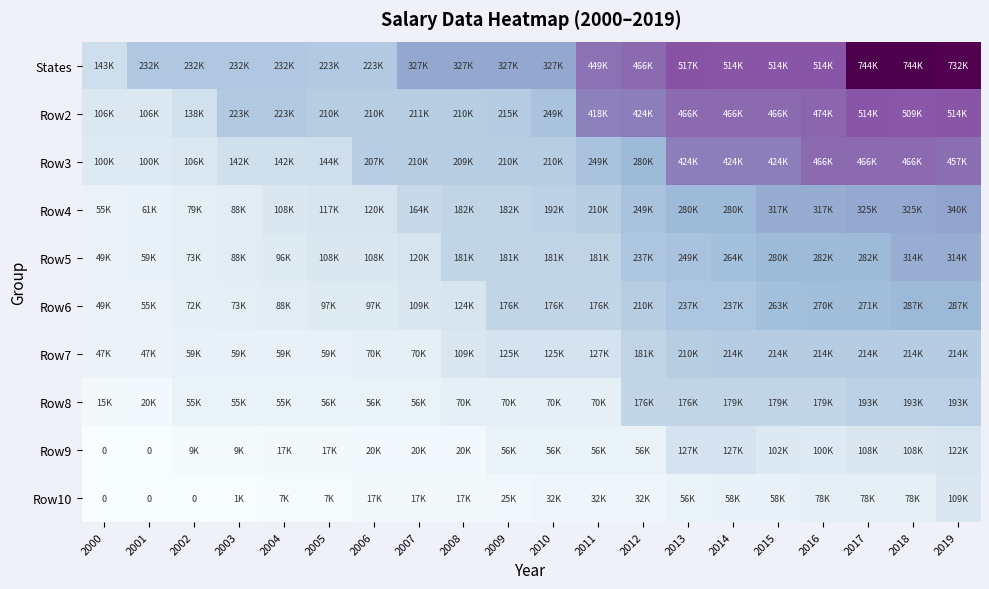

Is it true that Row3 equals 0.1 at 2003?

False